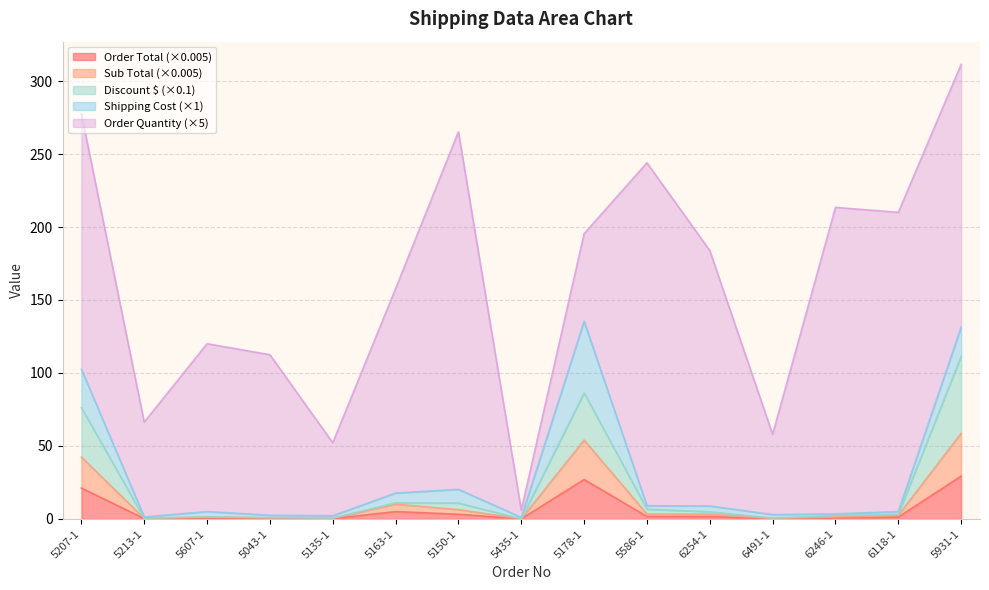

True or false: Discount $ and Order Total intersect in this chart.

False